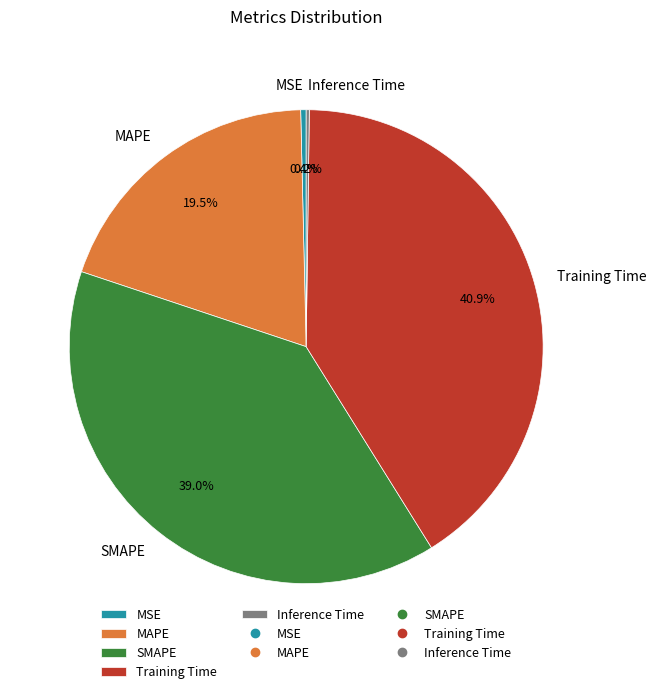

Approximately how many times larger is the value at MAPE compared to Training Time?

0.5